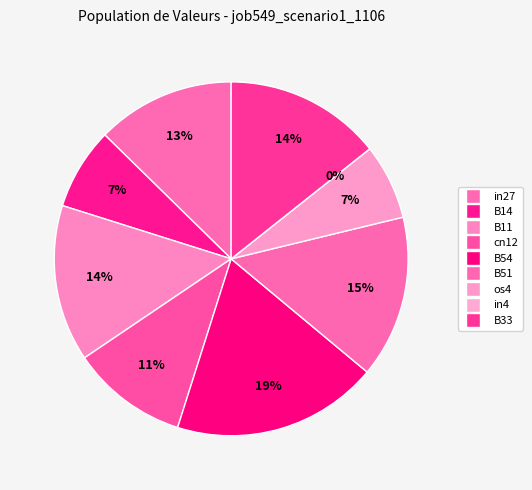

The B54 slice represents 19% of the pie. True or false?

True